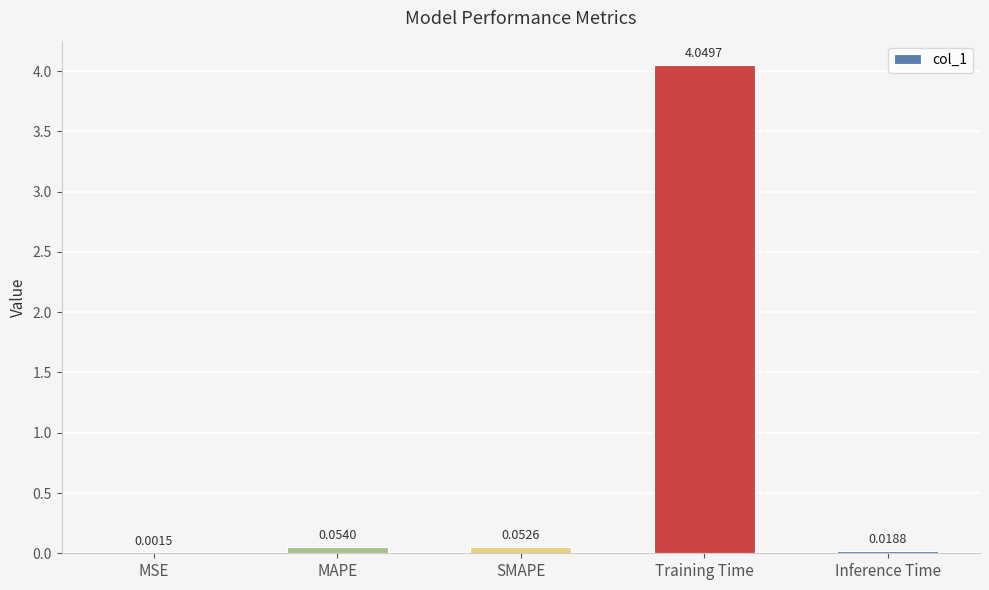

Does the chart contain stacked bars?

No